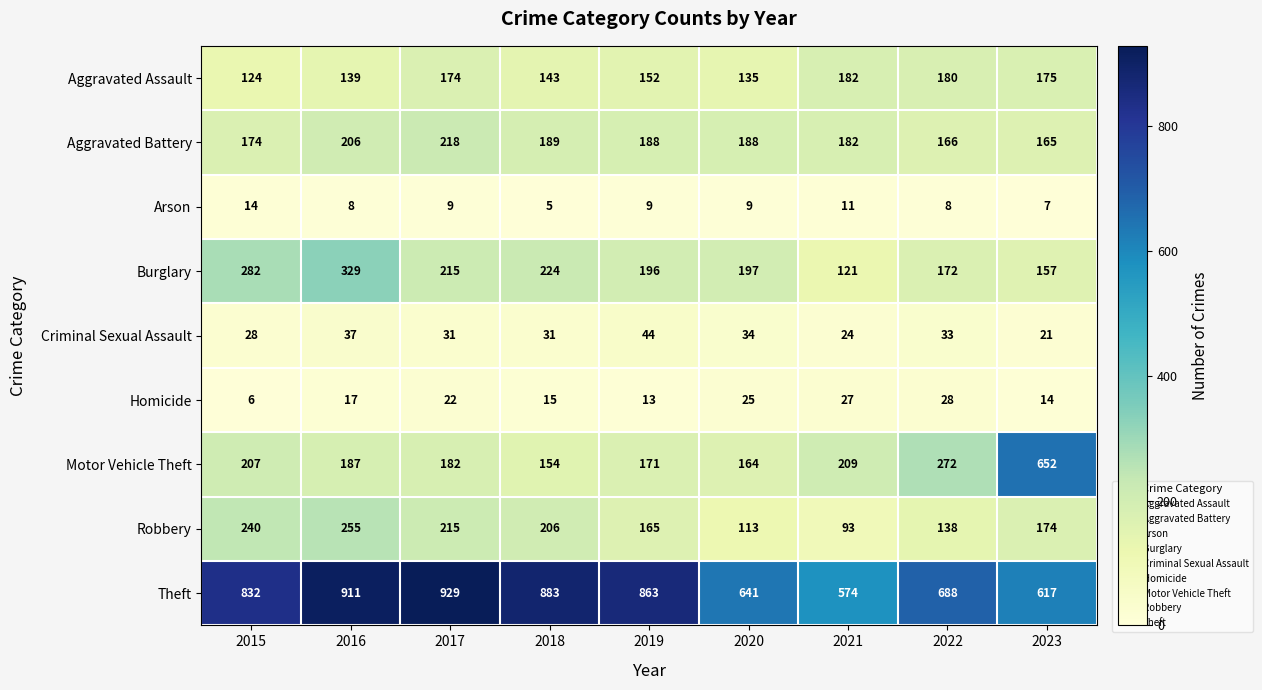

True or false: Motor Vehicle Theft has a value of 171 at 2019.

True